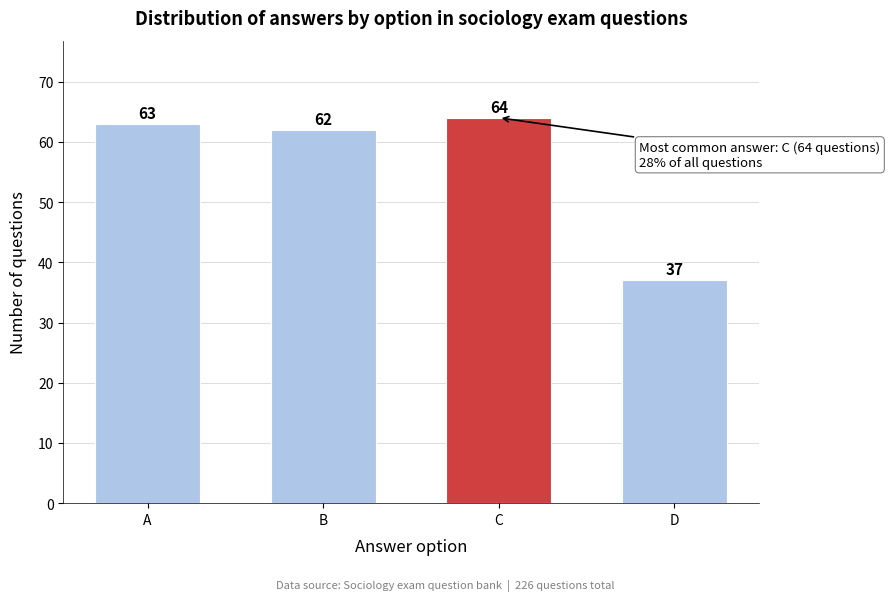

Reading right to left, transcribe all the data shown in this chart.

37	64	62	63